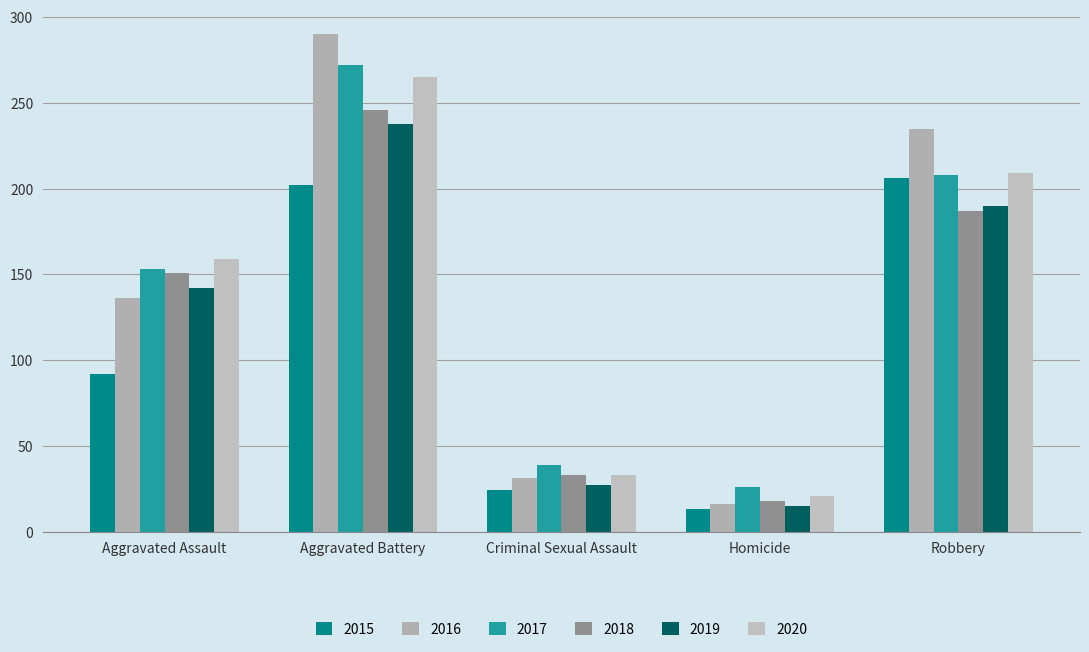

What is the total value across all series at Criminal Sexual Assault?

187